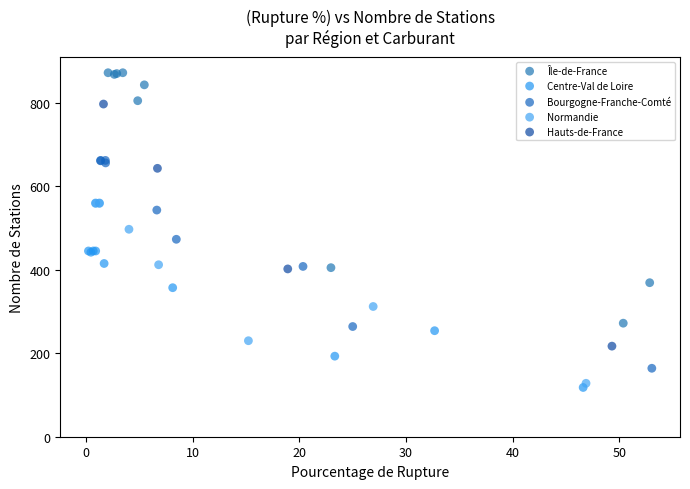

Which series contains the highest Y value?

Île-de-France